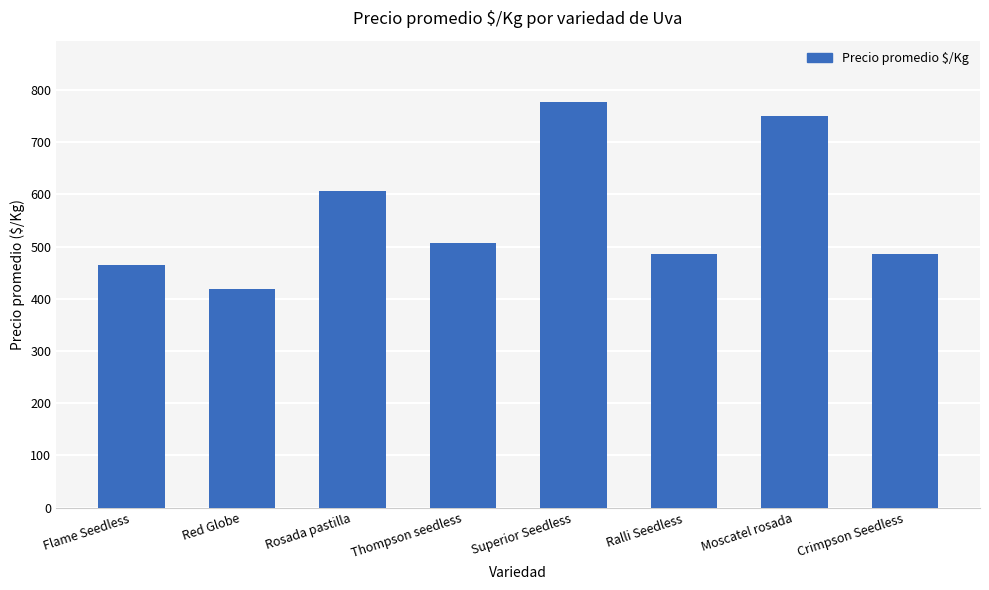

What is the difference between the maximum and minimum values?

359